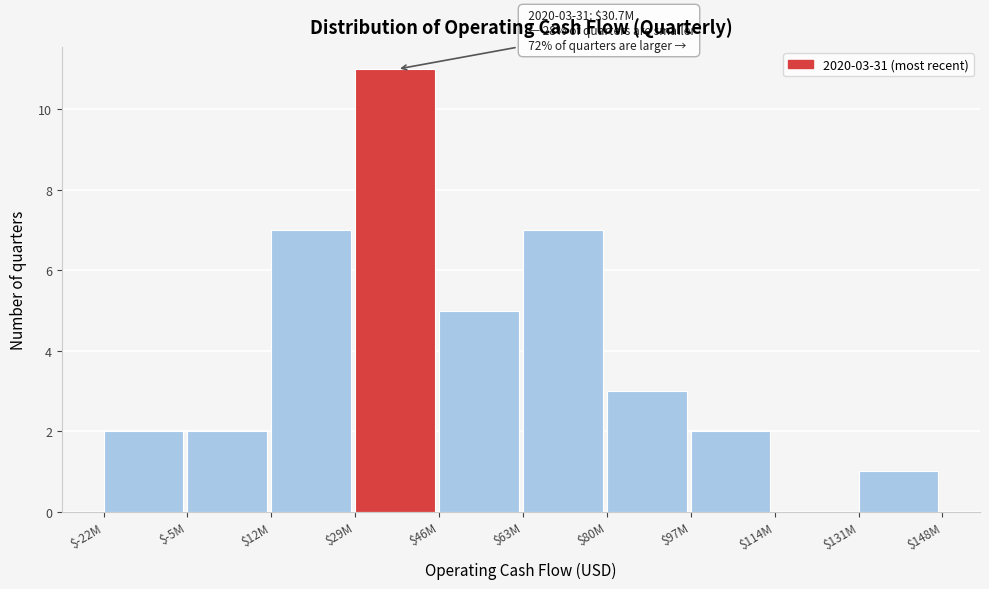

What is the sum of all values?

40